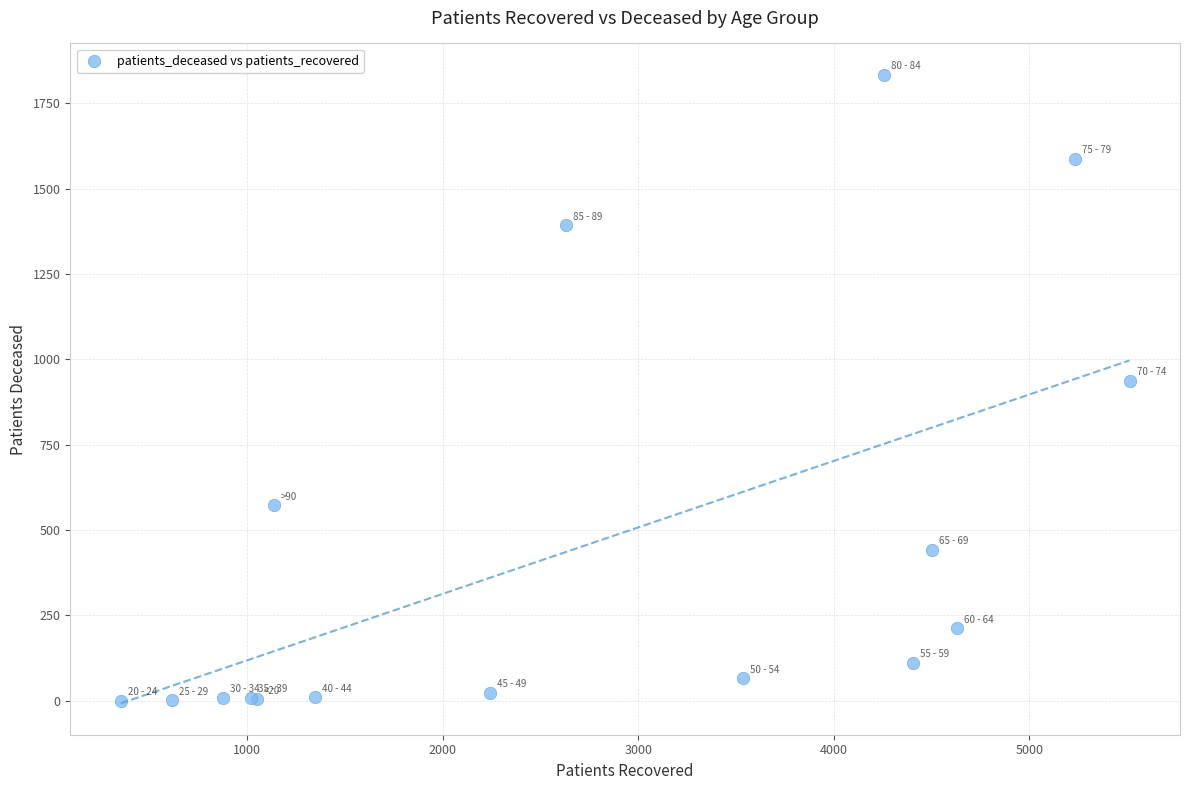

What Y value in the scatter plot is closest to 917?

938